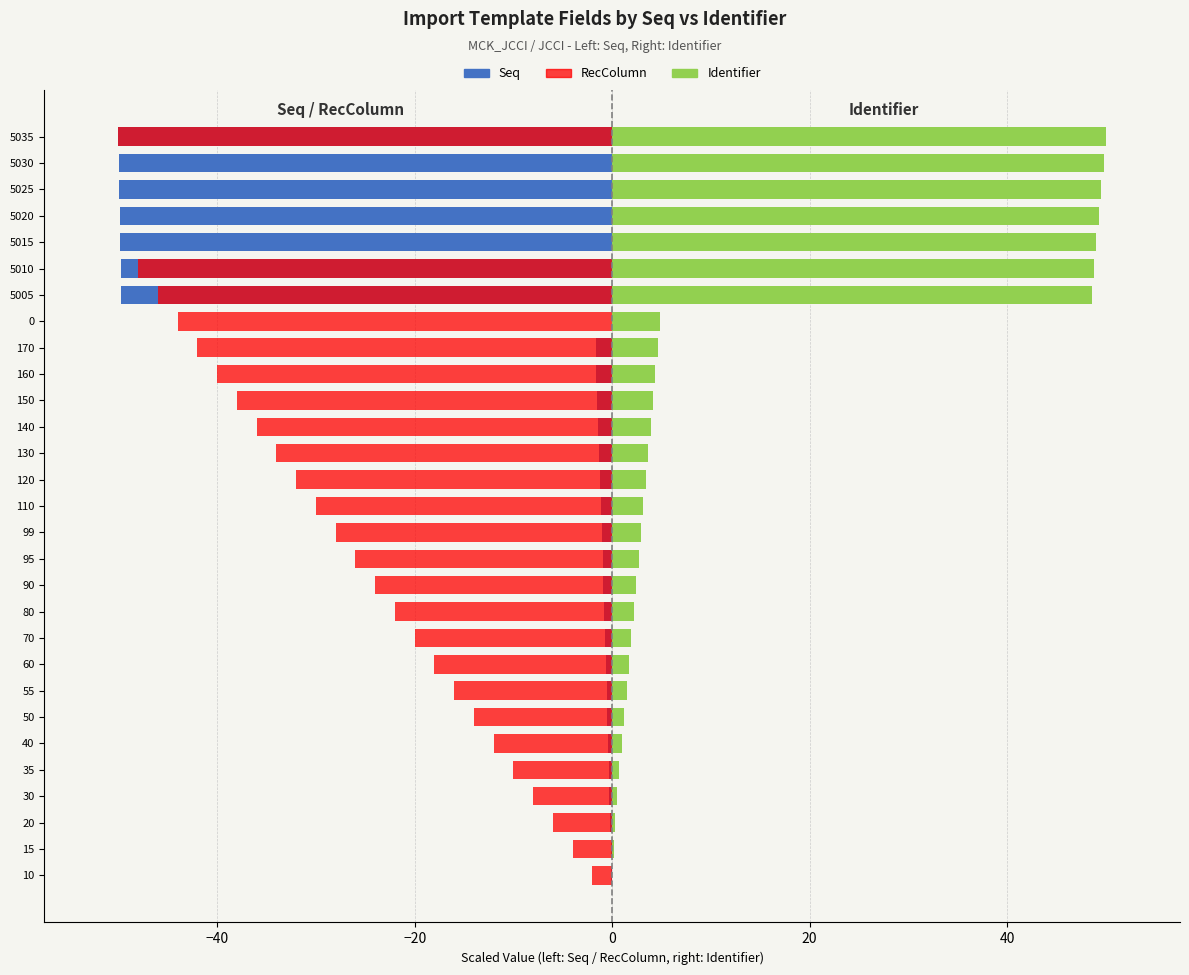

Which series has the largest range (max minus min)?

Seq